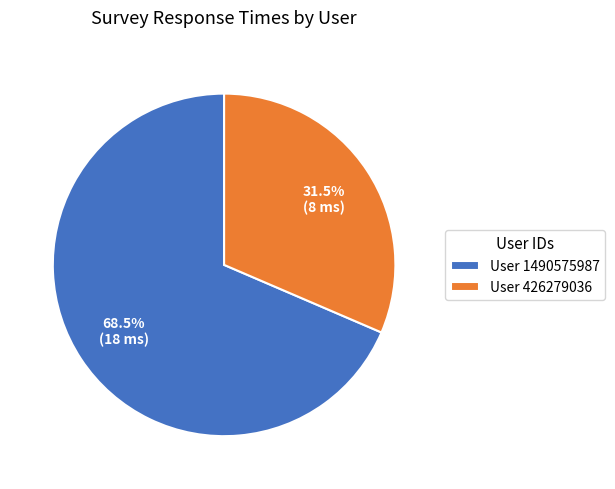

Does User 426279036 represent more than half of the total?

No